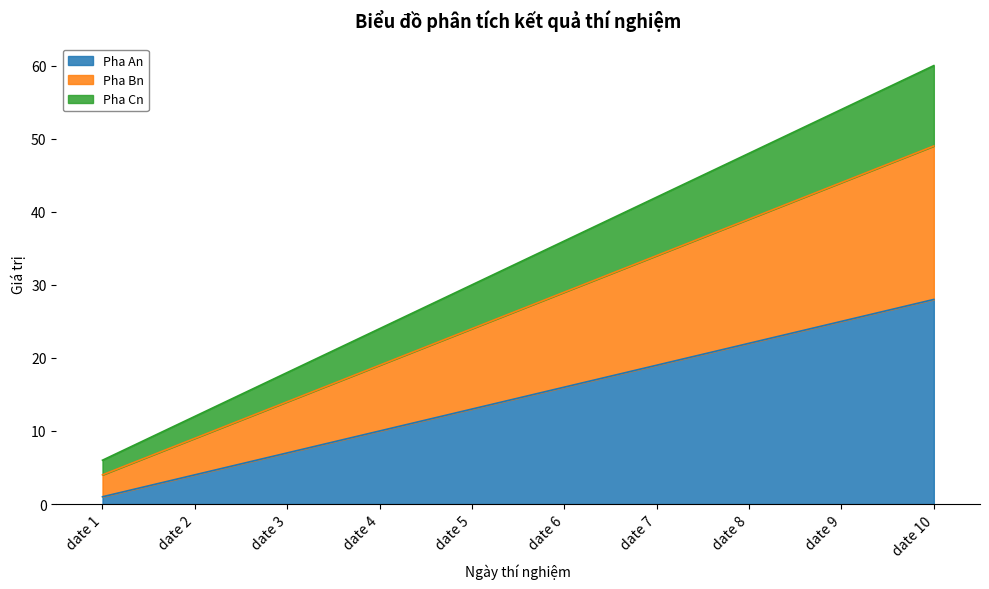

What is the total value across all series at date 4?

24